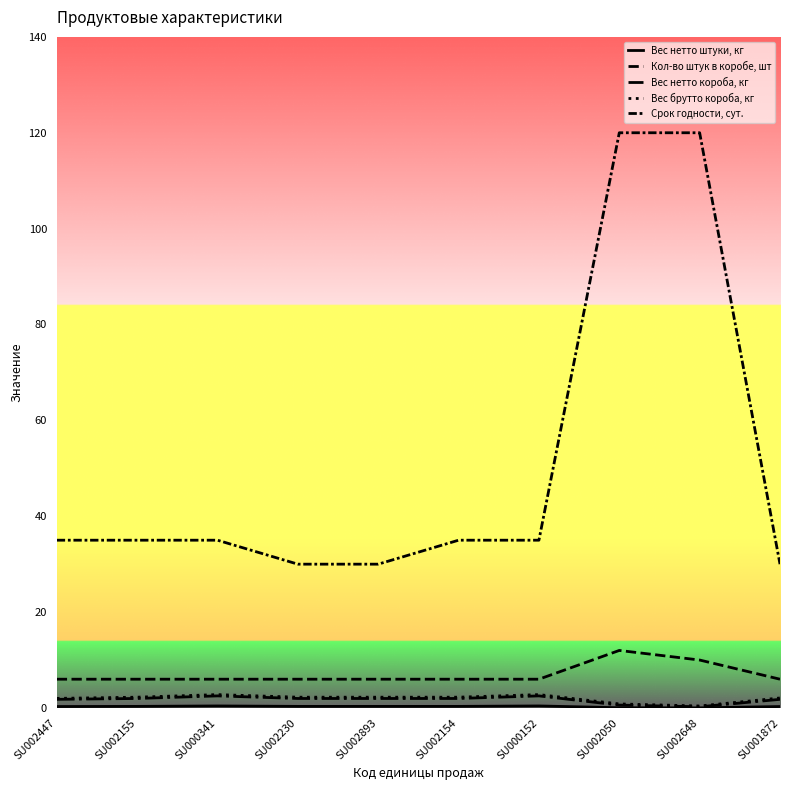

True or false: Вес нетто короба, кг has more than 1 points higher than both neighbors.

True